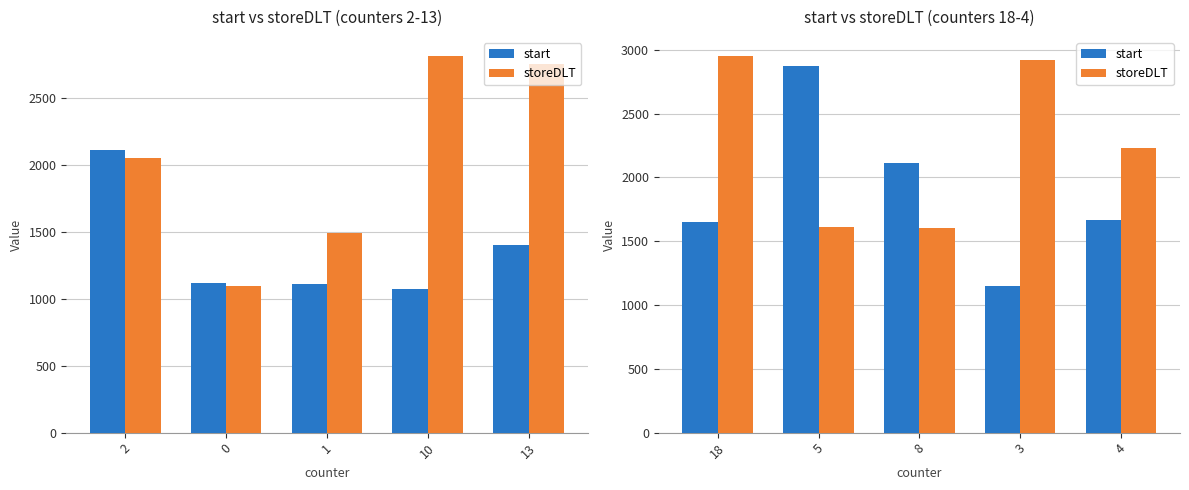

Rank the series at 4 from lowest to highest value.

start, storeDLT